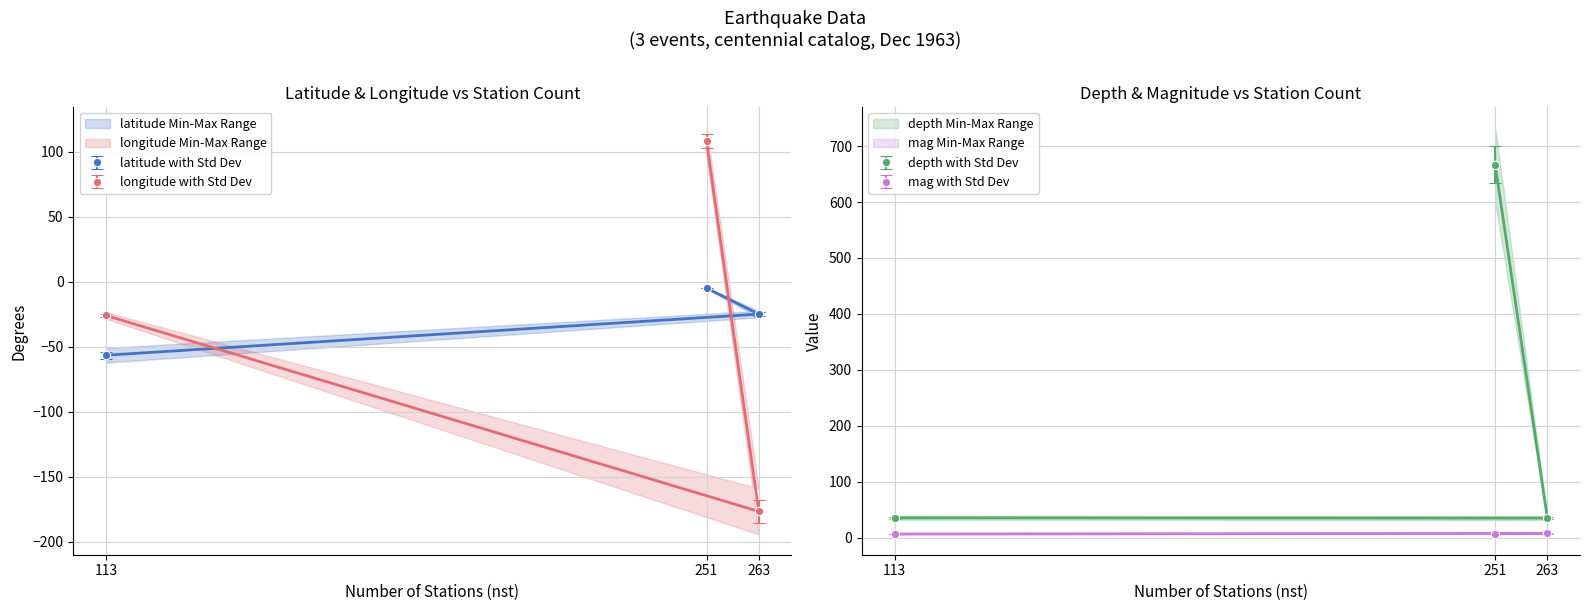

At which category does the chart reach its minimum across all series?

263